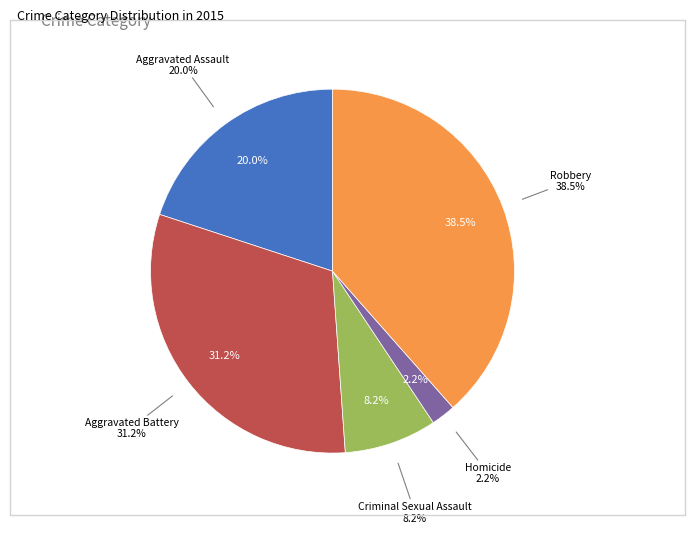

Which has a higher value, Aggravated Assault or Aggravated Battery?

Aggravated Battery